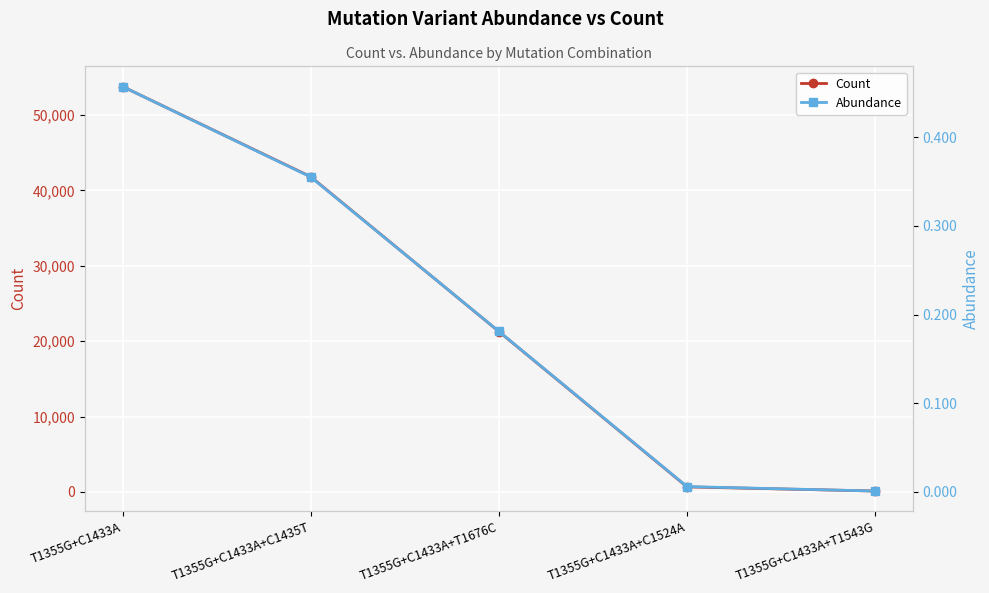

What is the average value of the Count series?

23539